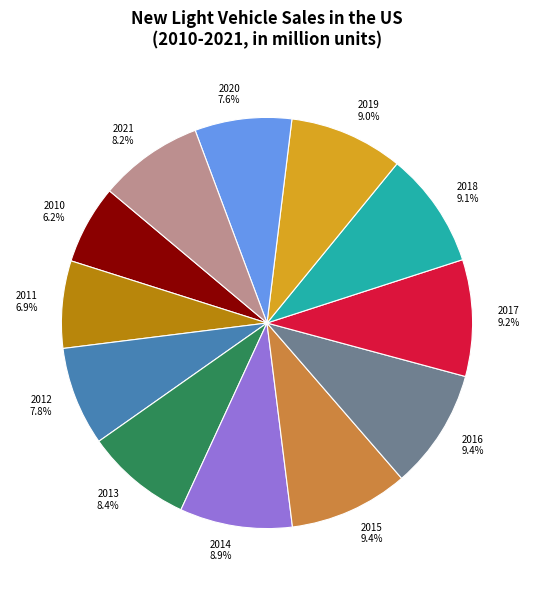

Is there a majority slice in this chart?

No